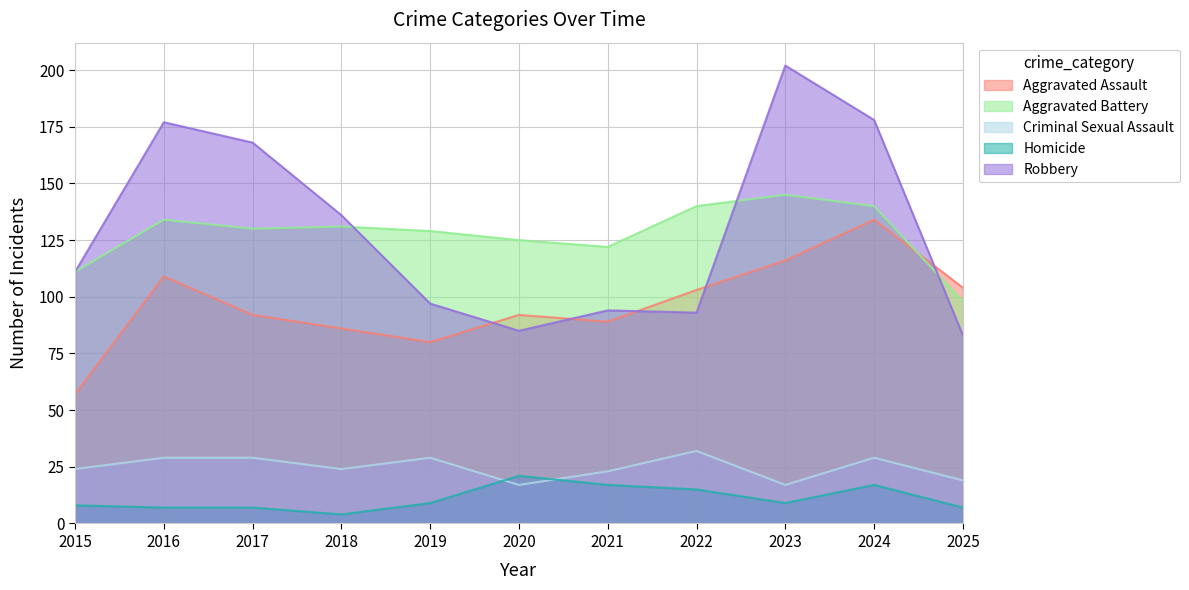

Between 2016 and 2018, which is larger?

2016